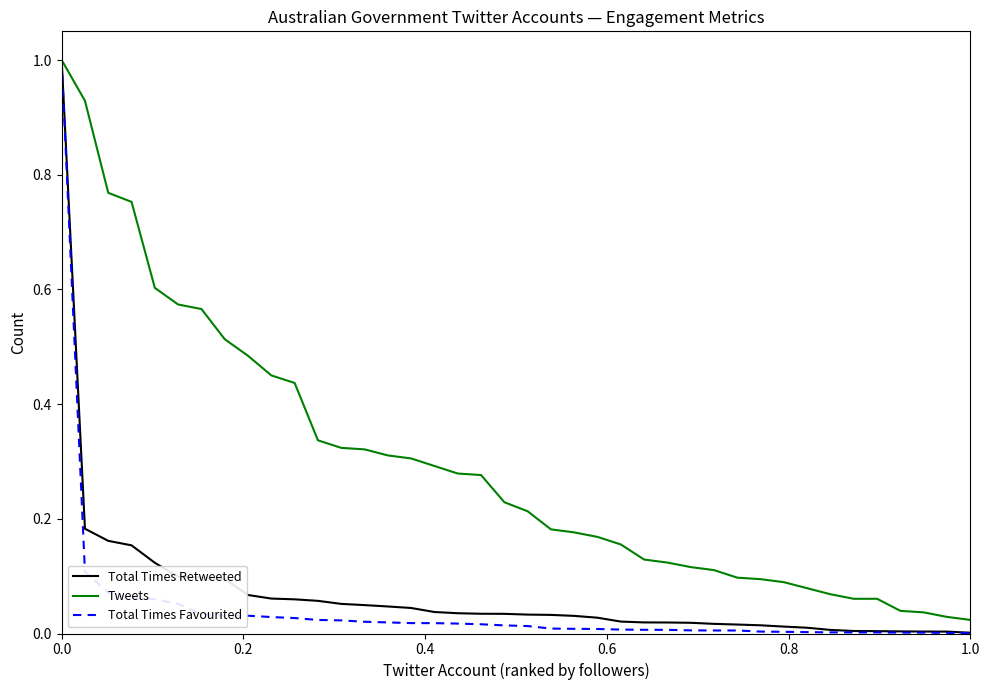

Which series has the largest range (max minus min)?

Total Times Favourited